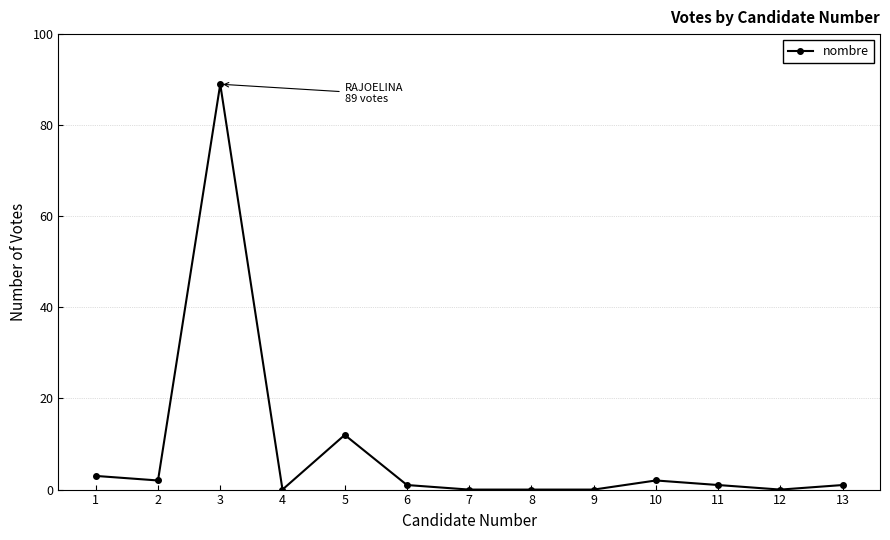

What is the change in value from 5 to 12?

-12